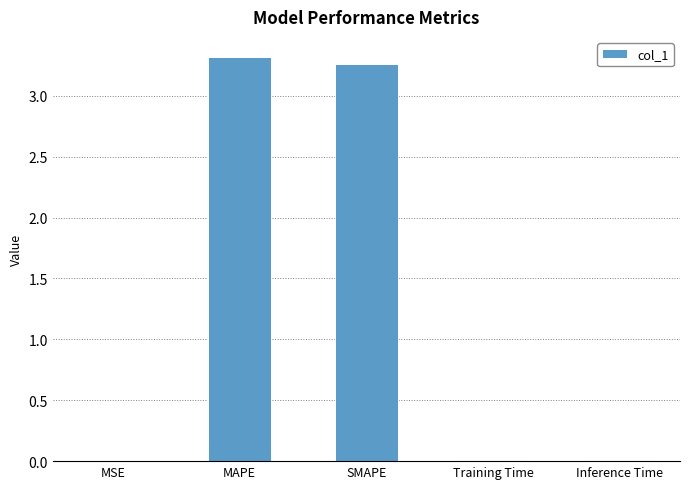

Is it true that the value at SMAPE is 3.3?

True